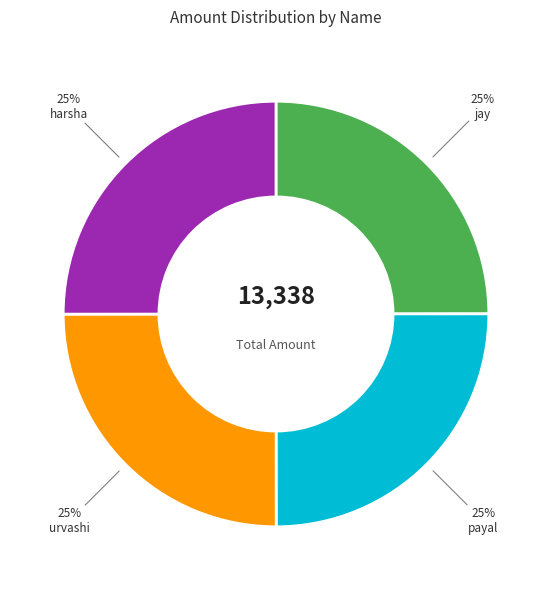

Is it true that harsha is 25% of the pie?

True